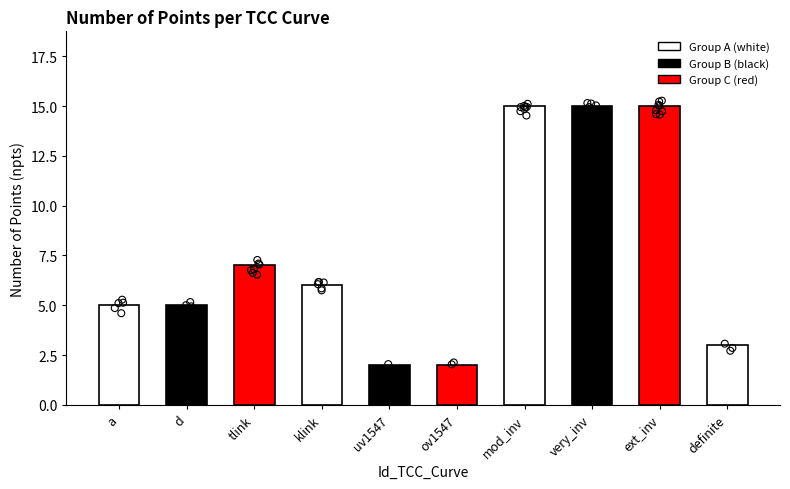

What is the ratio of the value at mod_inv to the value at a?

3.0